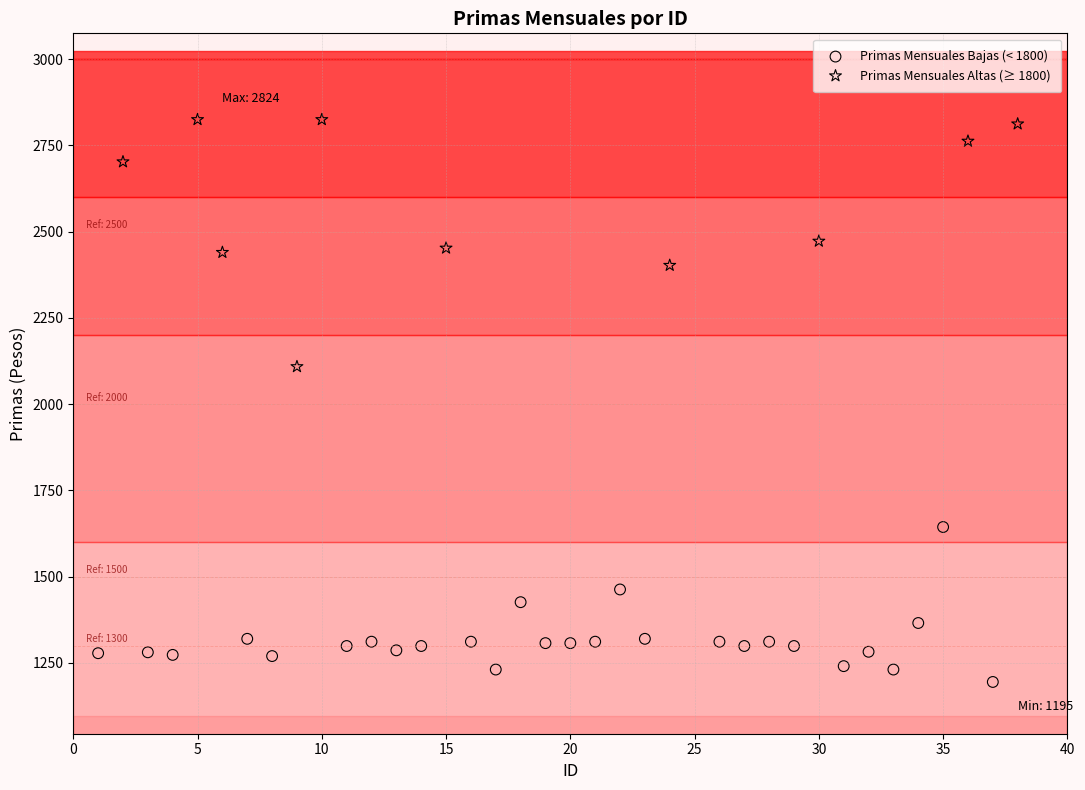

Which series reaches the maximum Y coordinate?

Primas Mensuales Altas (≥ 1800)